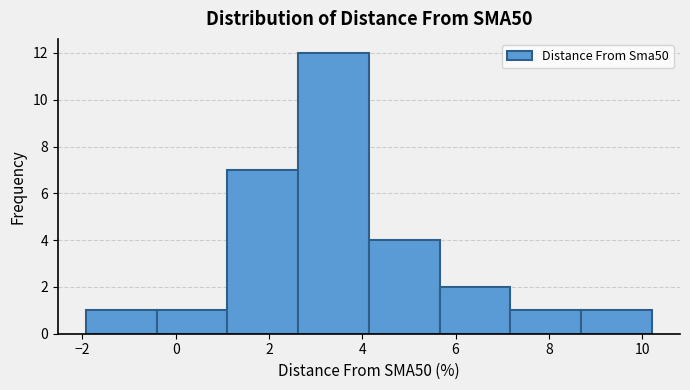

Reading left to right, list every bar in this chart as the range it spans on the x-axis followed by its height. Neither the bar edges nor the heights are printed on the chart, so give them approximately, as read against the axes.

-2.0 to -0.4: 1
-0.4 to 1.2: 1
1.2 to 2.6: 7
2.6 to 4.2: 12
4.2 to 5.6: 4
5.6 to 7.2: 2
7.2 to 8.6: 1
8.6 to 10.2: 1